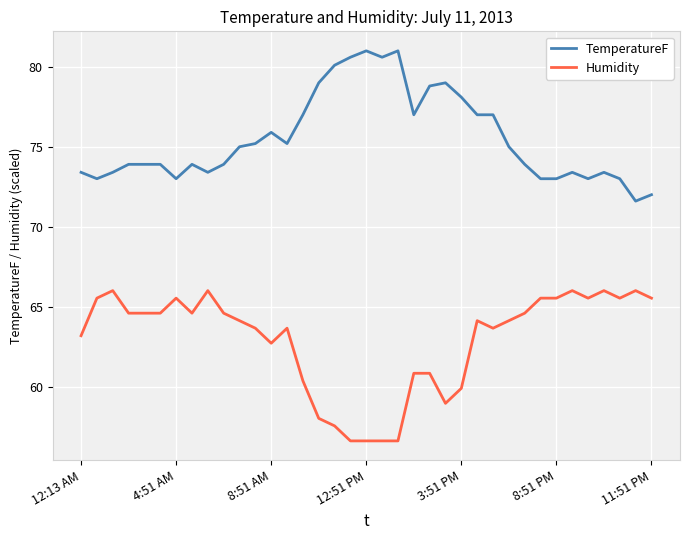

True or false: Humidity and TemperatureF intersect in this chart.

False